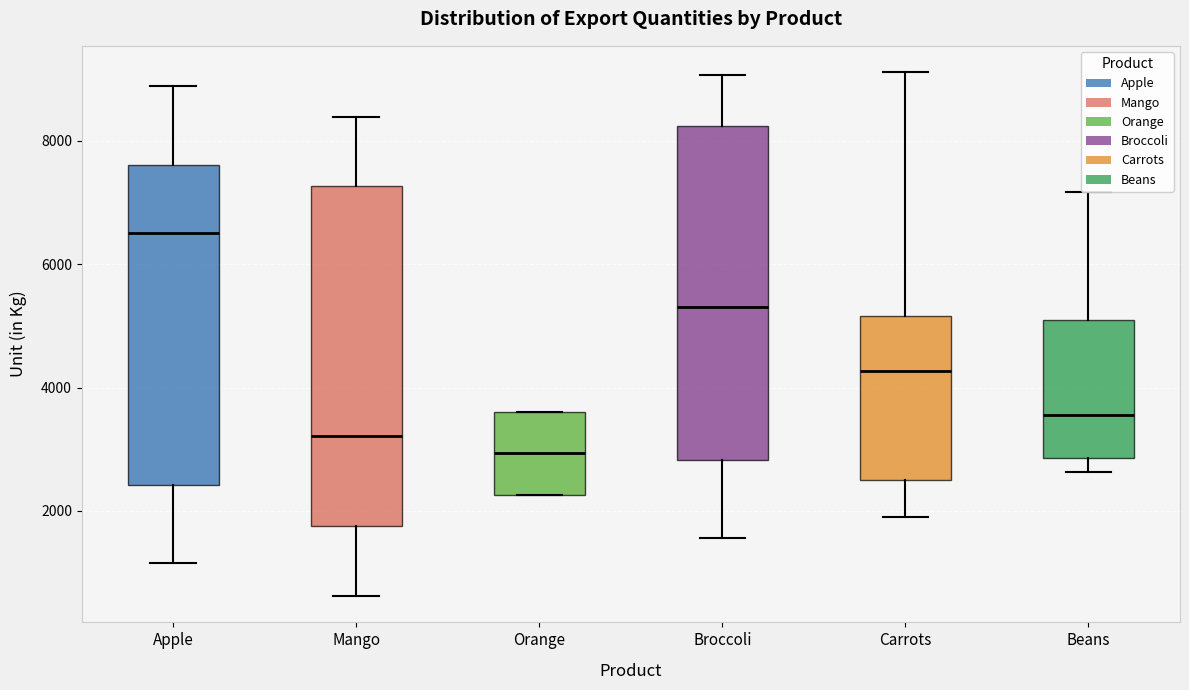

Reading left to right, transcribe this box plot: for each box, give where its median line is, the range the box spans, and where its two whiskers end, as read against the y-axis. The values are not printed on the chart, so give them approximately, as read against the axis.

Apple: median 6600, box 2400 to 7600, whiskers 1200 to 8800
Mango: median 3200, box 1800 to 7200, whiskers 600 to 8400
Orange: median 3000, box 2200 to 3600, whiskers 2200 to 3600
Broccoli: median 5400, box 2800 to 8200, whiskers 1600 to 9000
Carrots: median 4200, box 2400 to 5200, whiskers 2000 to 9200
Beans: median 3600, box 2800 to 5200, whiskers 2600 to 7200